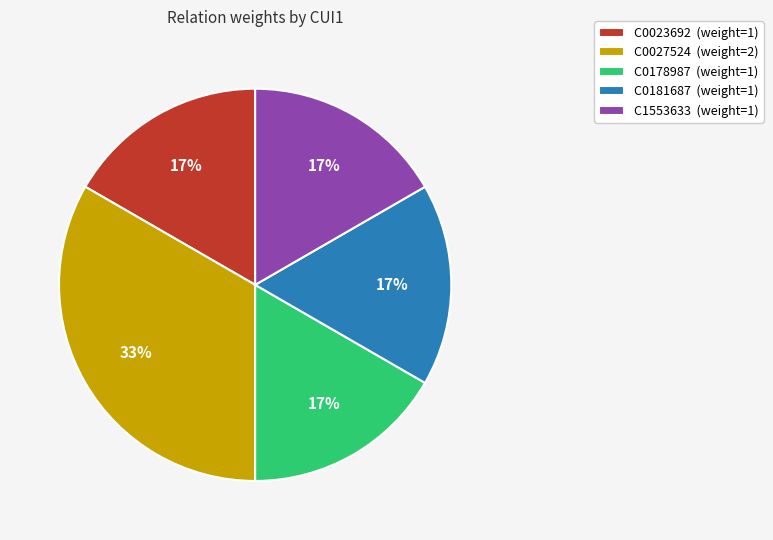

Is it true that C0178987 is 27% of the pie?

False